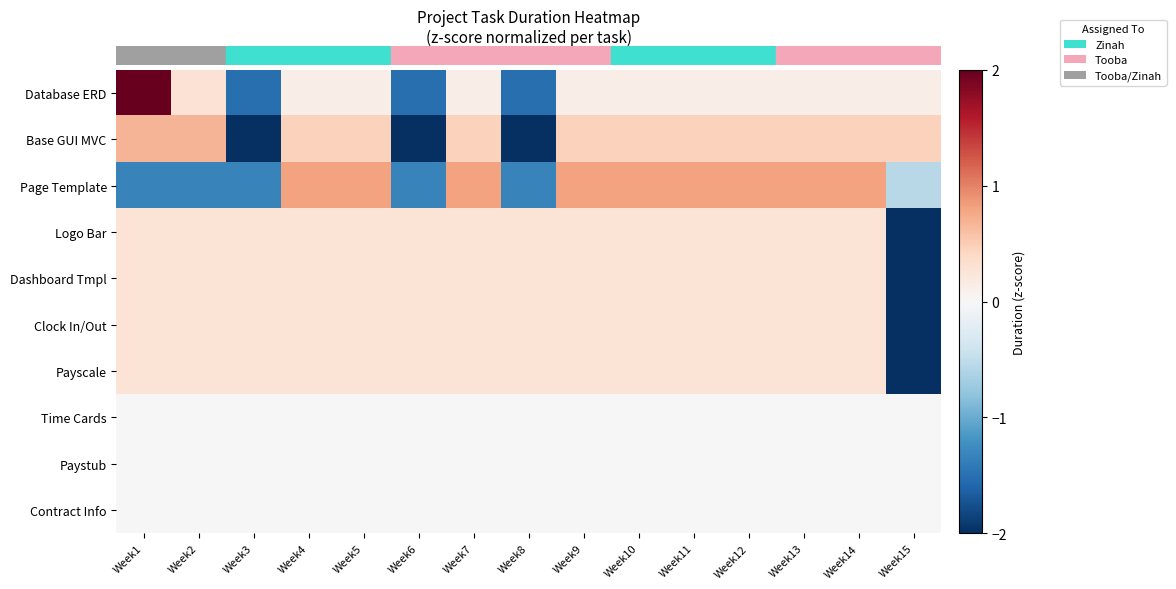

Between Week1 and Week2, which series saw the biggest shift?

row_0